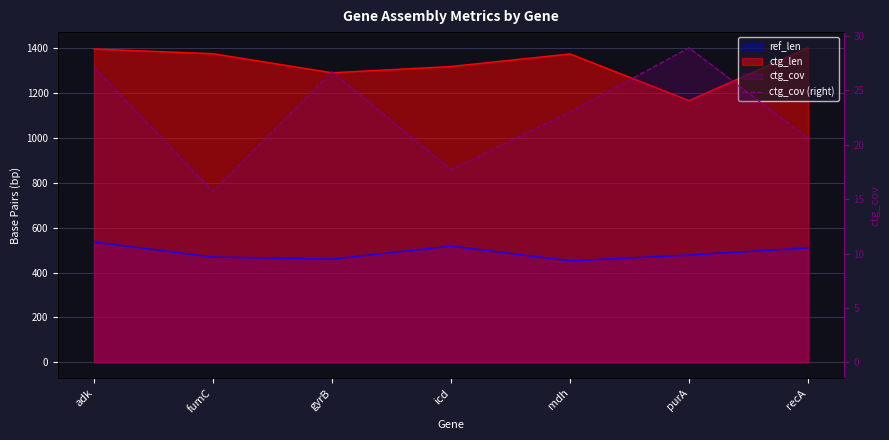

What is the minimum value shown in the chart?

15.7